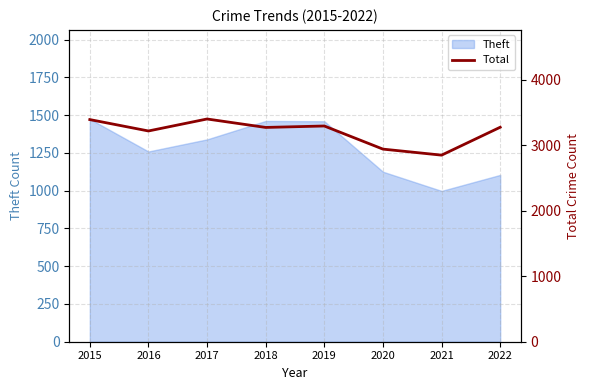

At which label does Theft reach its minimum?

2021